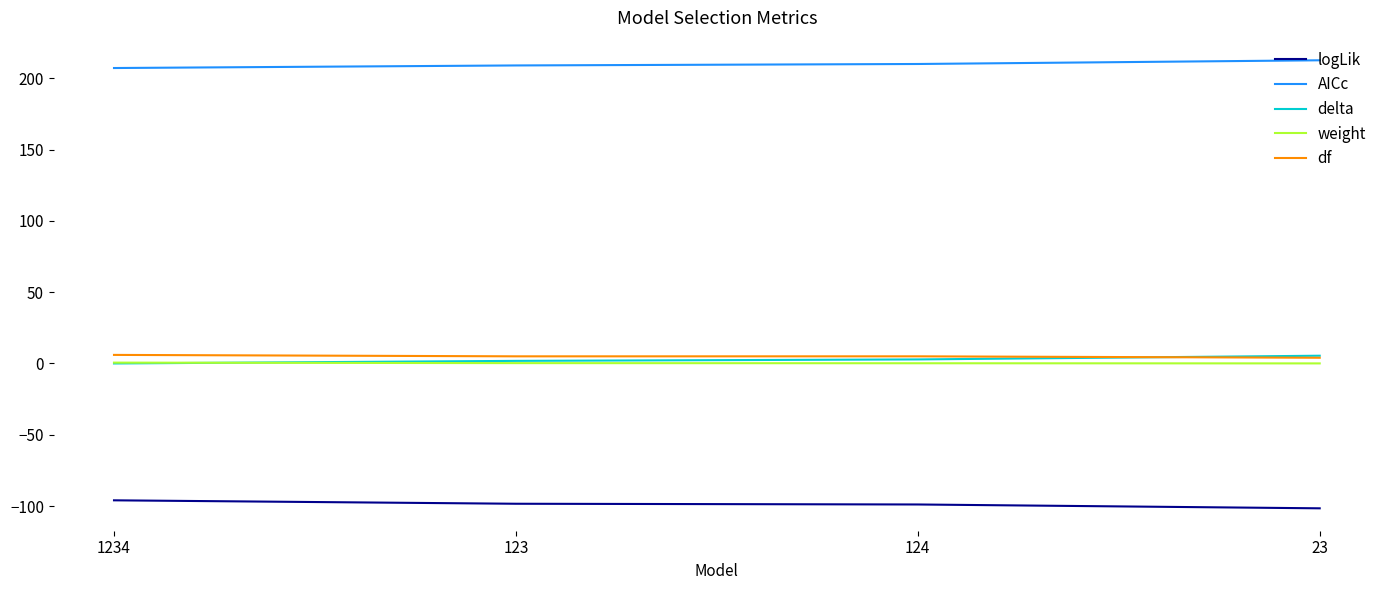

What is the smallest value displayed?

-101.6